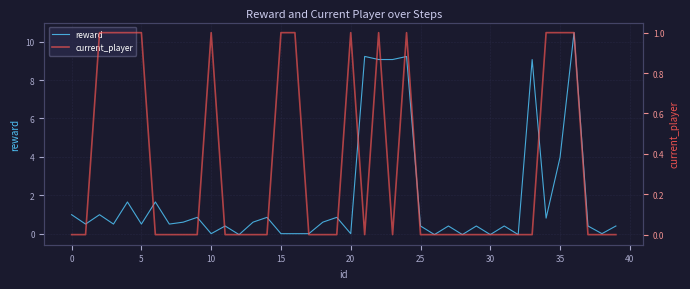

Which series has the widest spread of values?

reward